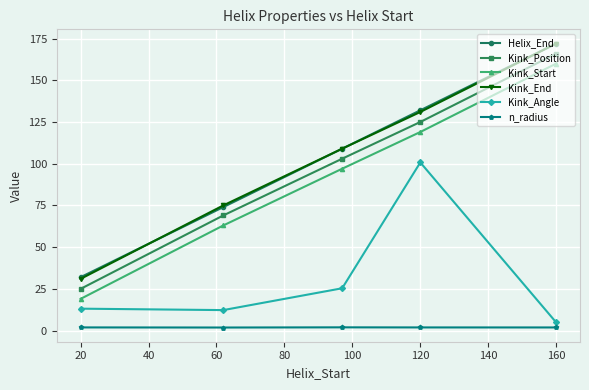

How many Helix_End values are between 74 and 132?

3